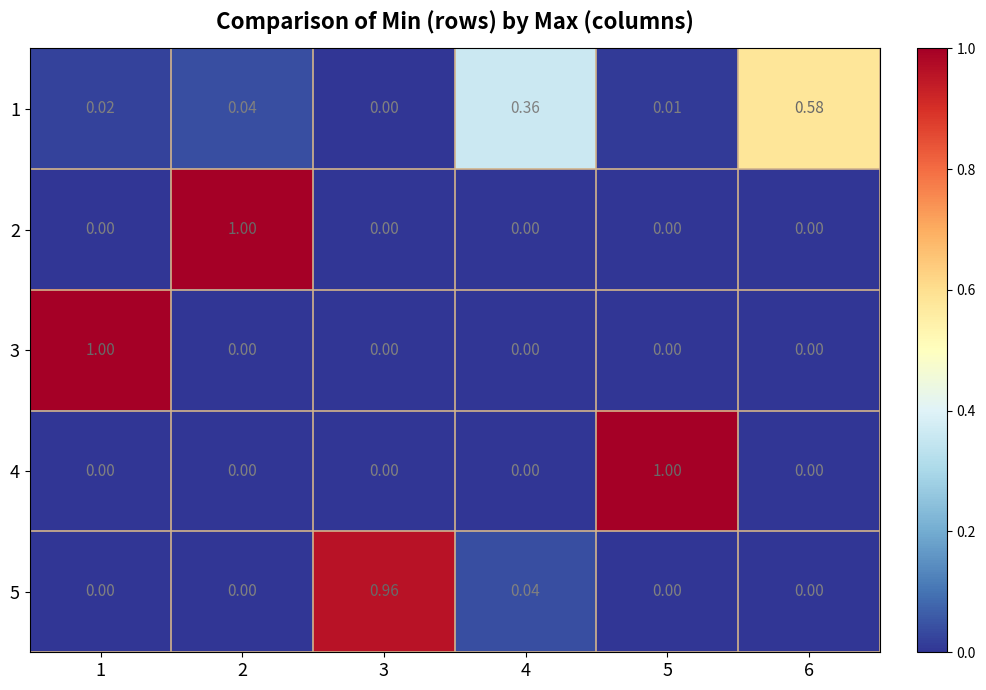

Is the value of 1 at 1 greater than the value of 4 at 4?

Yes